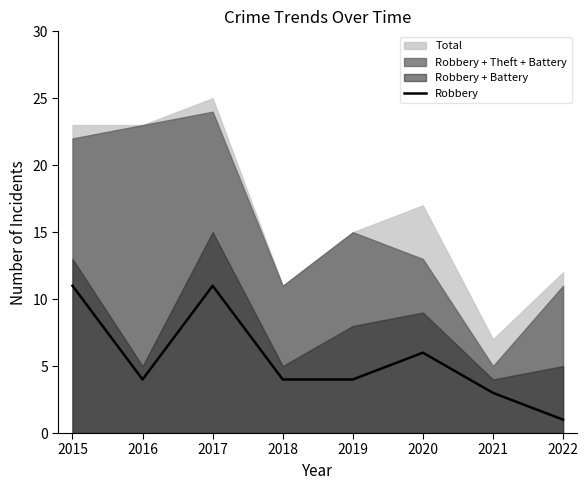

The value of Robbery at 2021 is 3. True or false?

True